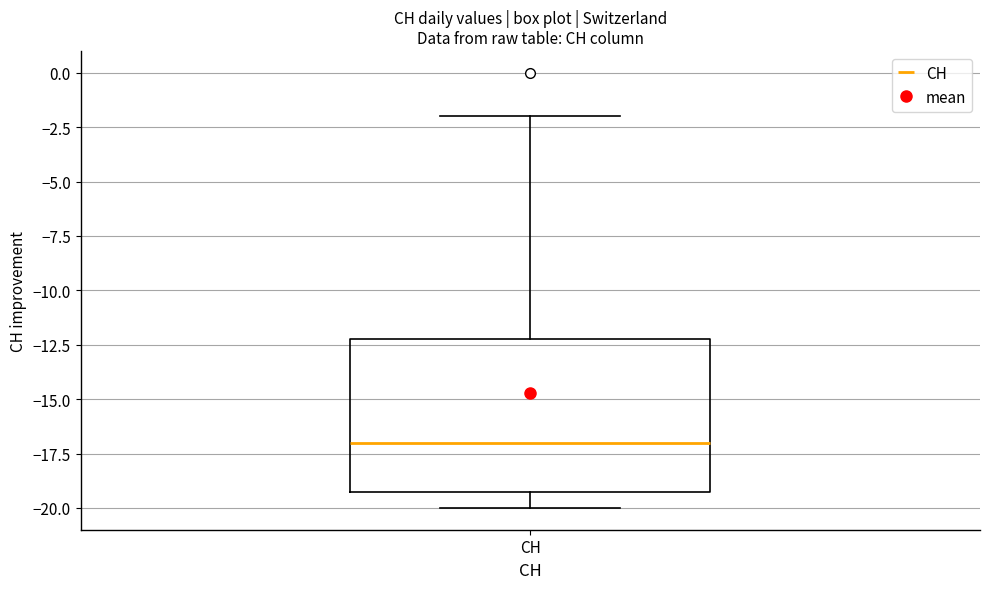

Read this box plot against the y-axis: the position of the median line, the range covered by the box, and the ends of both whiskers. The values are not printed on the chart, so give them approximately, as read against the axis.

median -17, box -19 to -12, whiskers -20 to -2